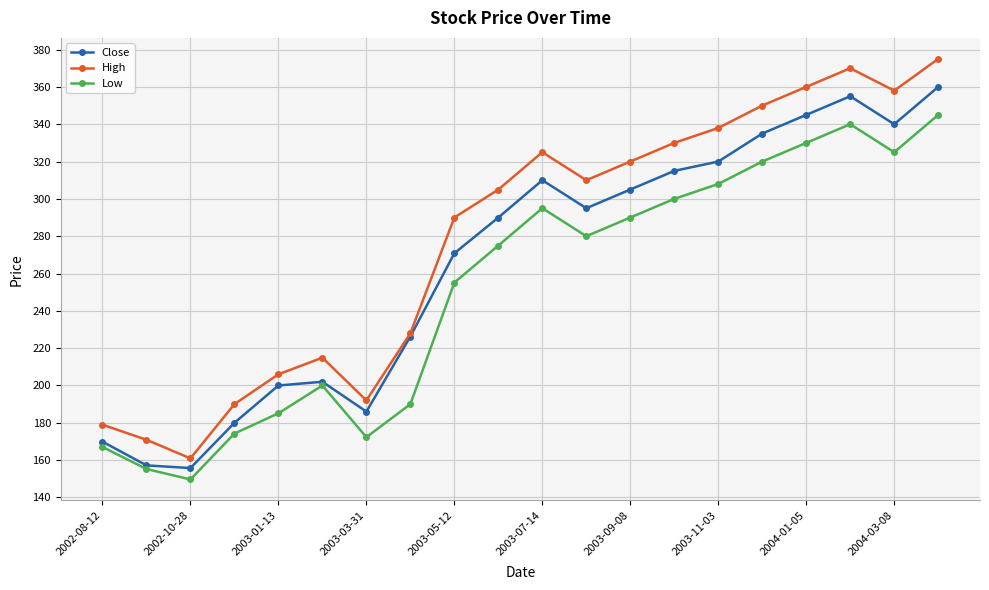

Which series has the largest total across all categories?

High